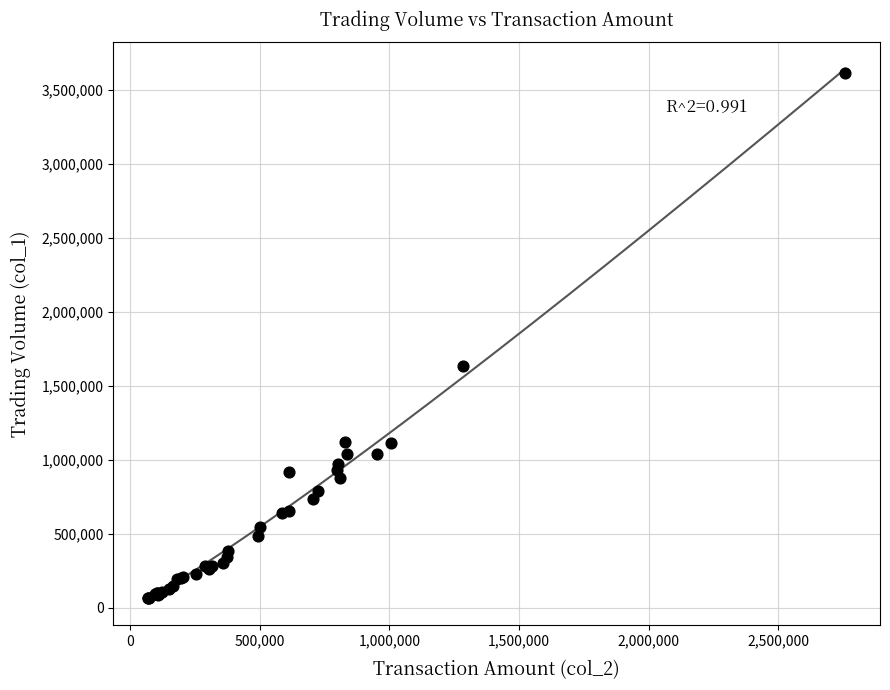

What Y value in the scatter plot is closest to 1840500?

1634000